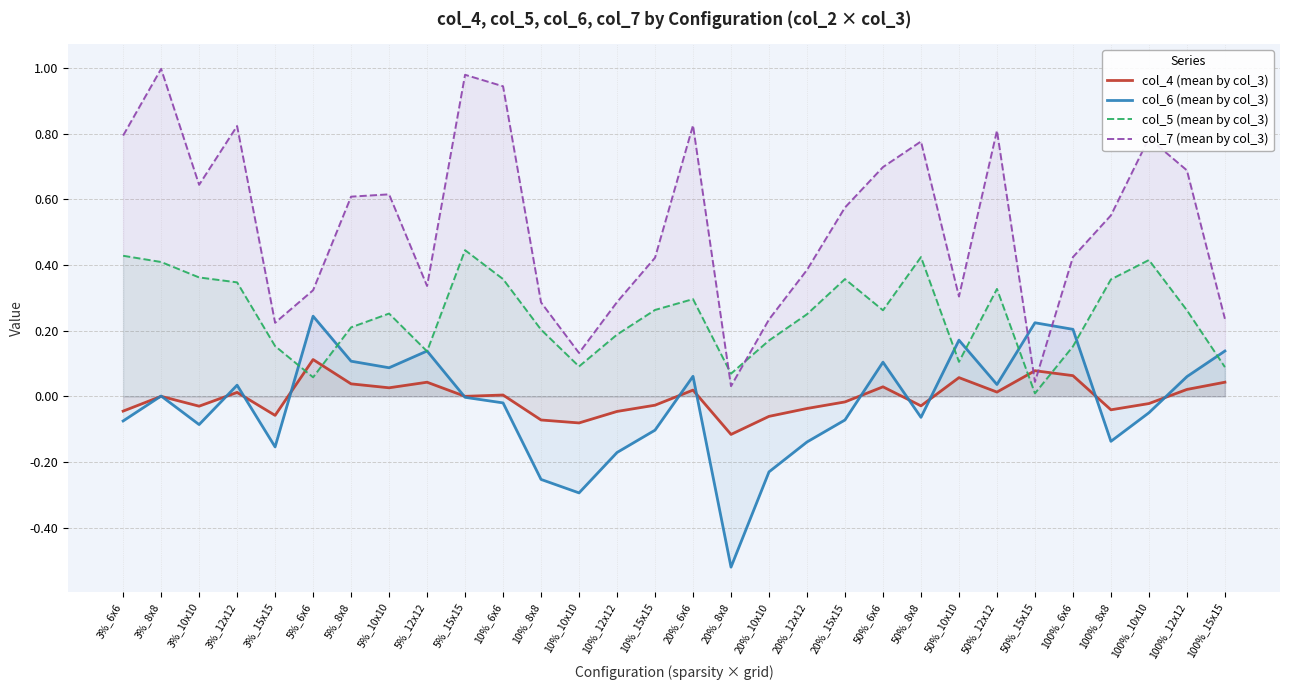

How many distinct data groups are displayed?

4